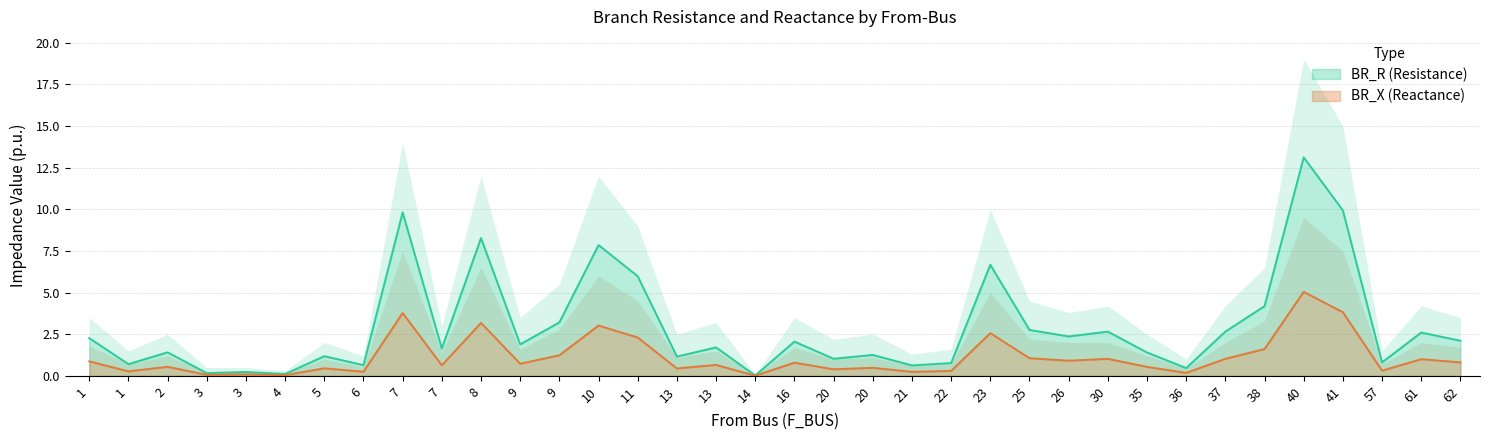

Rank the series at 62 from highest to lowest value.

BR_R, BR_X